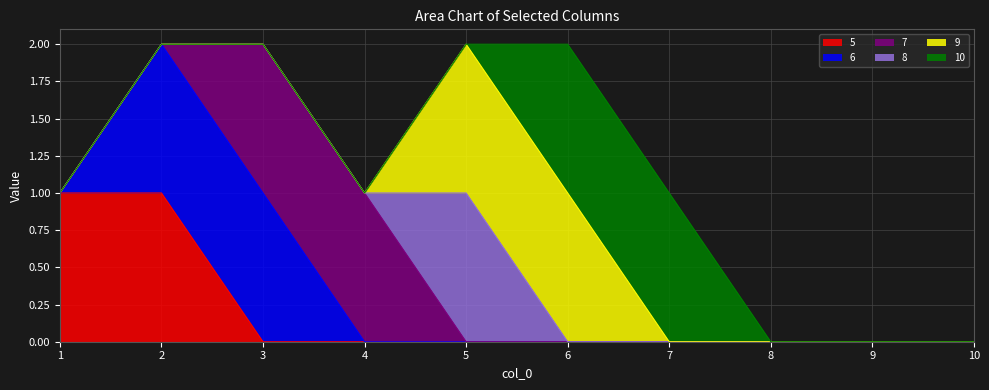

Reading right to left, what are all the values shown in this chart?

5: 10=0	9=0	8=0	7=0	6=0	5=0	4=0	3=0	2=1	1=1
6: 10=0	9=0	8=0	7=0	6=0	5=0	4=0	3=1	2=1	1=0
7: 10=0	9=0	8=0	7=0	6=0	5=0	4=1	3=1	2=0	1=0
8: 10=0	9=0	8=0	7=0	6=0	5=1	4=0	3=0	2=0	1=0
9: 10=0	9=0	8=0	7=0	6=1	5=1	4=0	3=0	2=0	1=0
10: 10=0	9=0	8=0	7=1	6=1	5=0	4=0	3=0	2=0	1=0